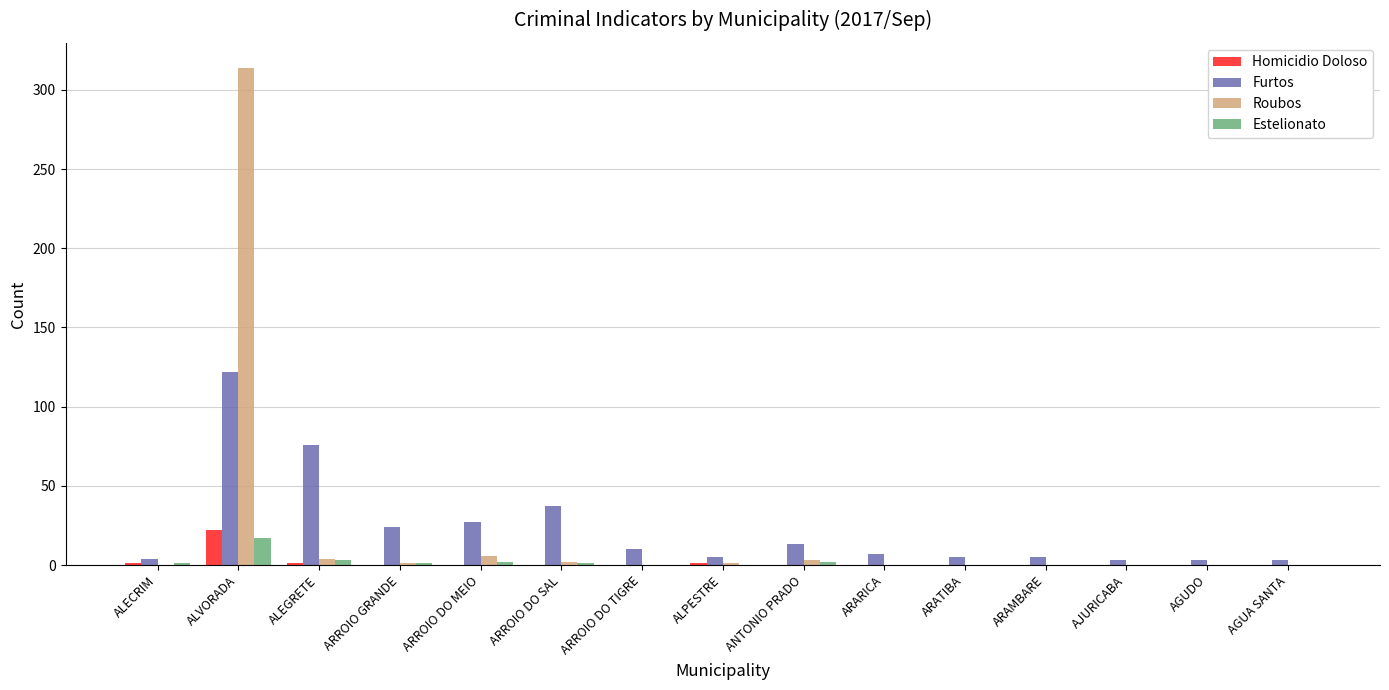

Is the value of Estelionato at ARAMBARE greater than the value of Furtos at ARARICA?

No